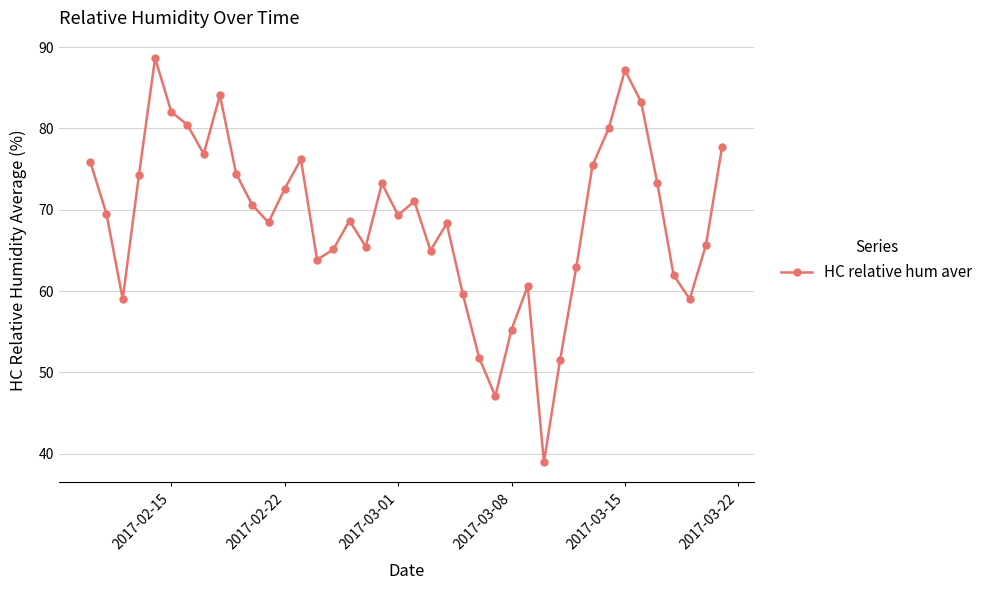

What is the minimum value shown in the chart?

38.9